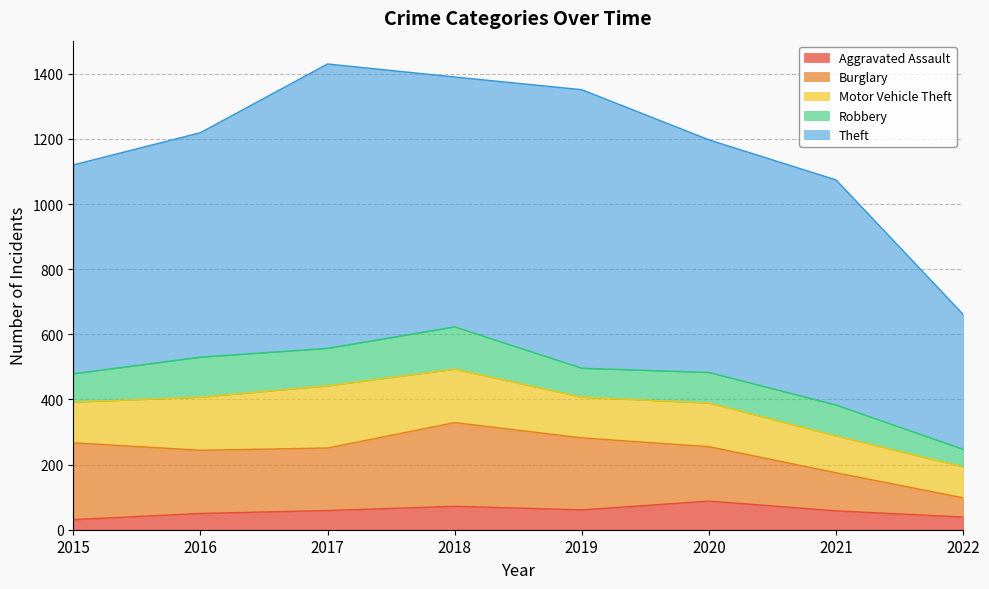

True or false: Robbery and Motor Vehicle Theft cross at least once.

False